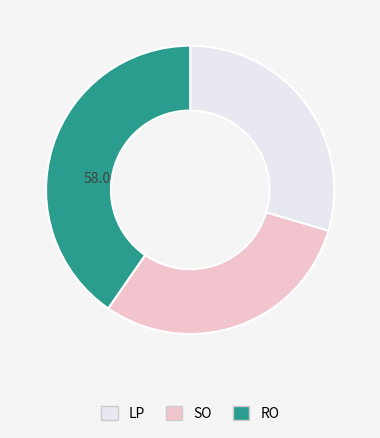

Does any single category account for the majority?

No